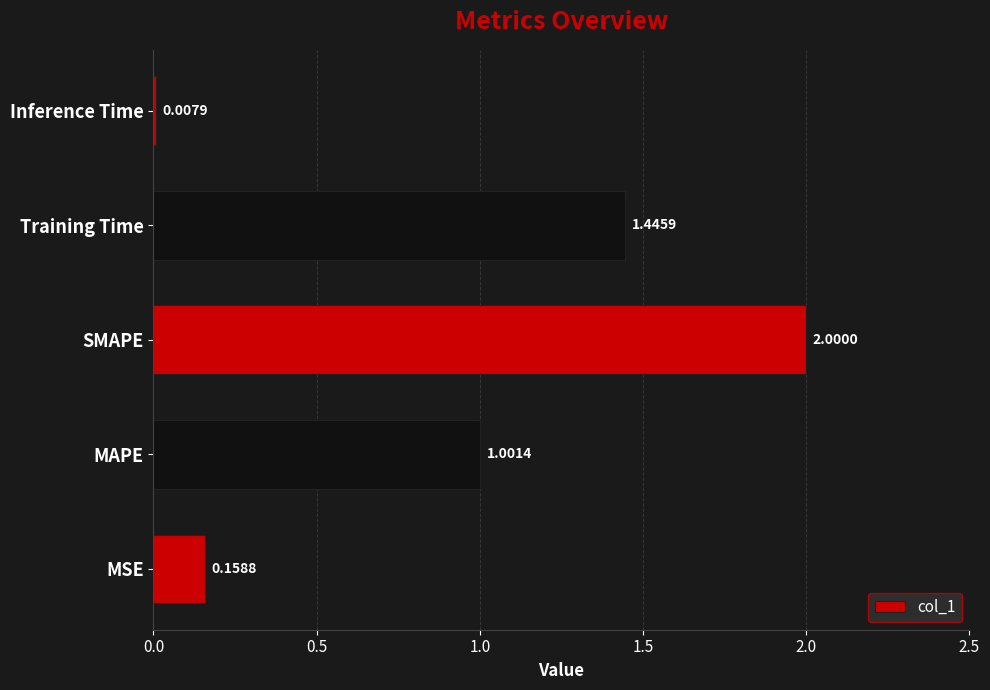

What is the average value?

0.9